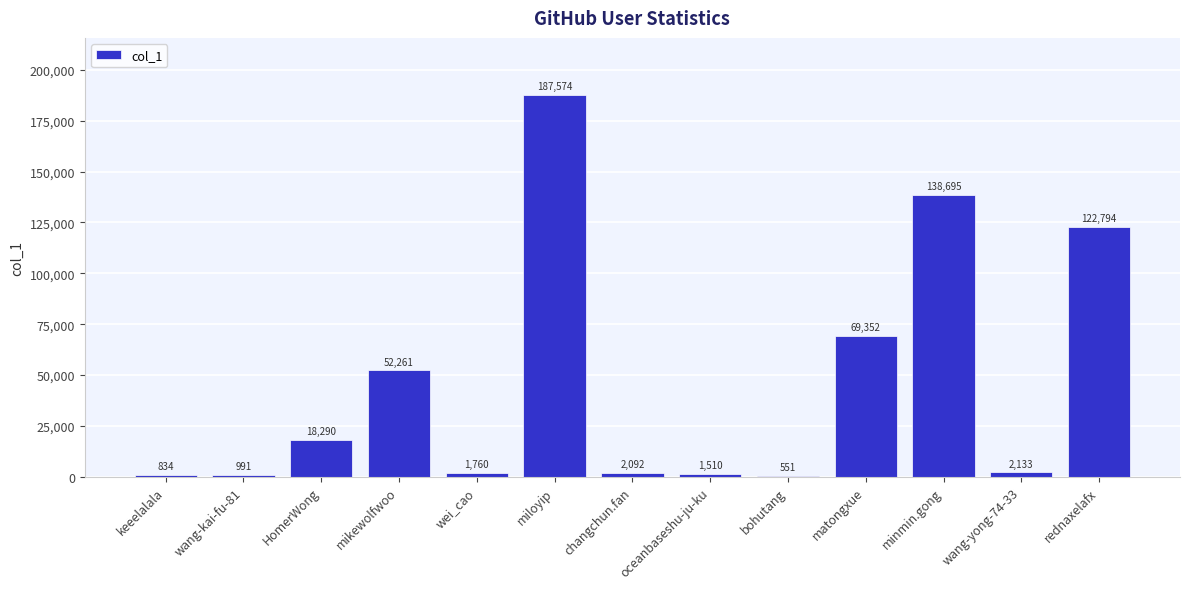

Approximately how many times larger is the value at mikewolfwoo compared to oceanbaseshu-ju-ku?

34.6